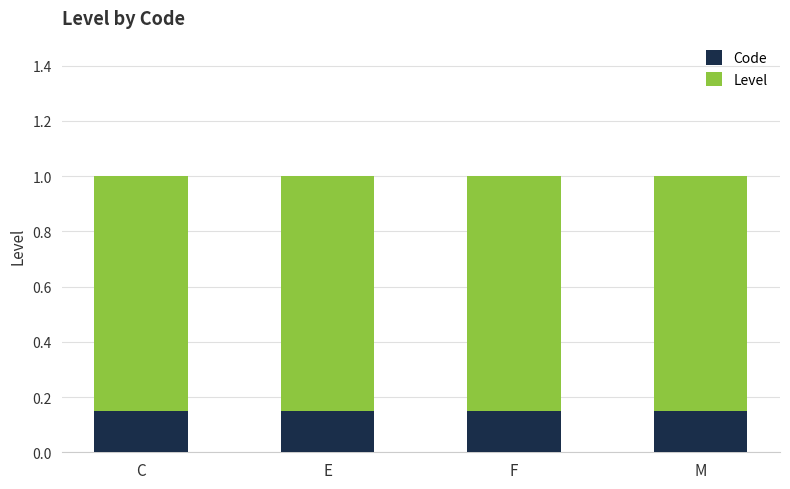

What is the sum of the Code values at E and F?

0.3